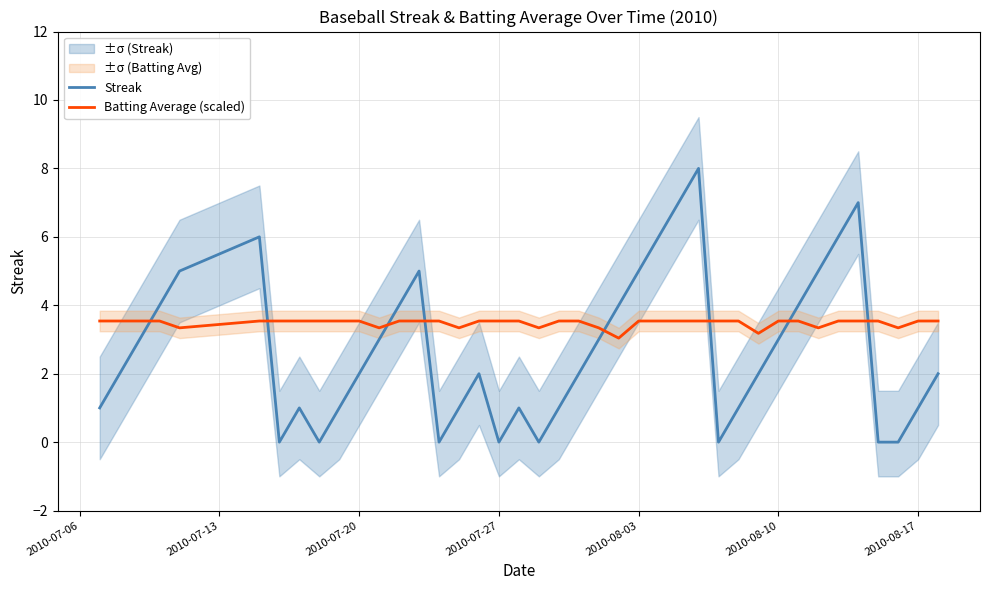

What is the maximum value for Streak?

8.0